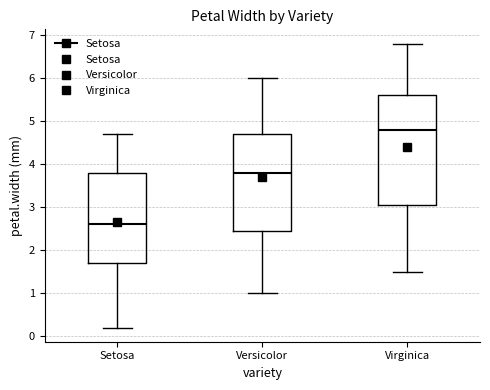

Reading left to right, transcribe this box plot: for each box, give where its median line is, the range the box spans, and where its two whiskers end, as read against the y-axis. The values are not printed on the chart, so give them approximately, as read against the axis.

Setosa: median 2.6, box 1.7 to 3.8, whiskers 0.2 to 4.7
Versicolor: median 3.8, box 2.5 to 4.7, whiskers 1.0 to 6.0
Virginica: median 4.8, box 3.1 to 5.6, whiskers 1.5 to 6.8